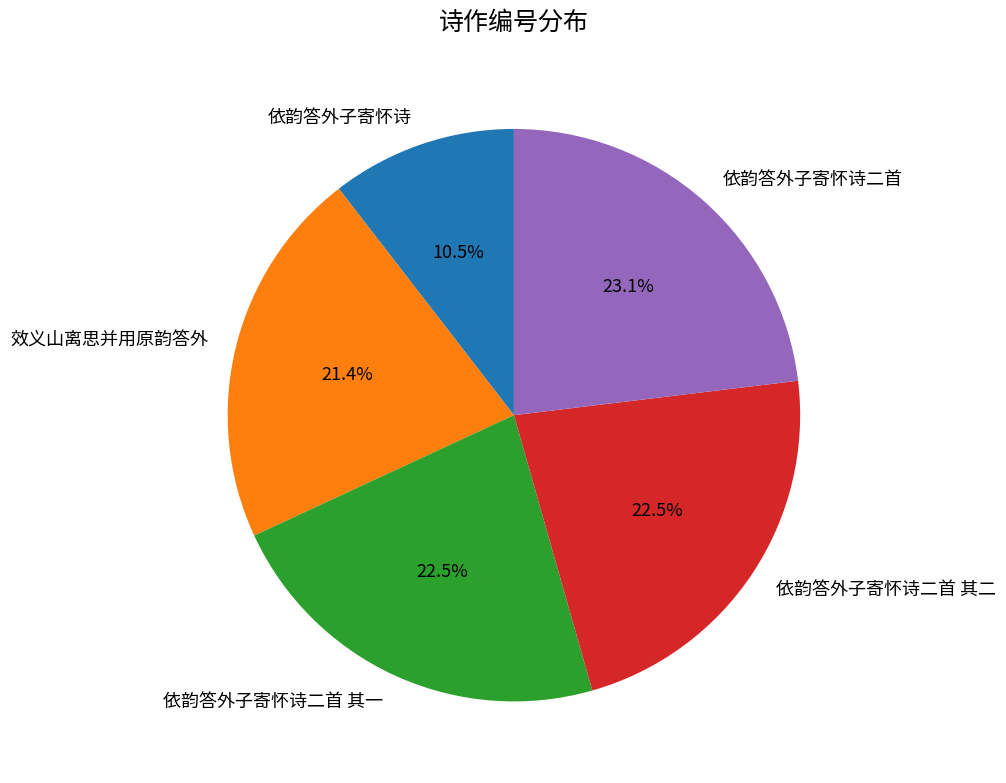

Does 依韵答外子寄怀诗二首 其一 represent more than half of the total?

No